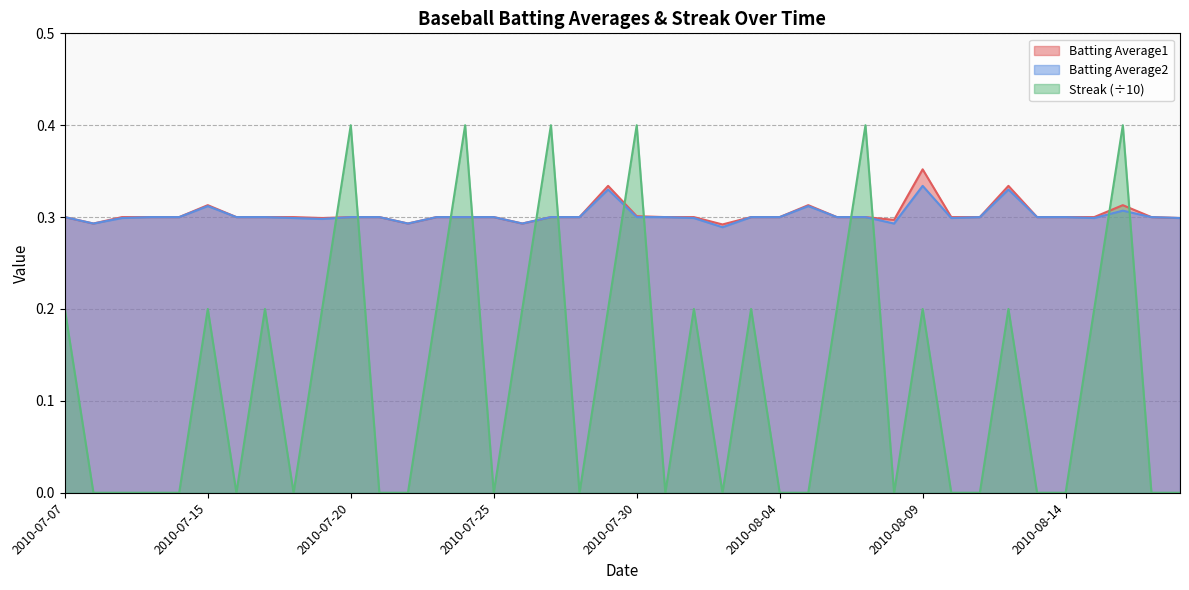

At which category does the chart reach its minimum across all series?

2010-07-08